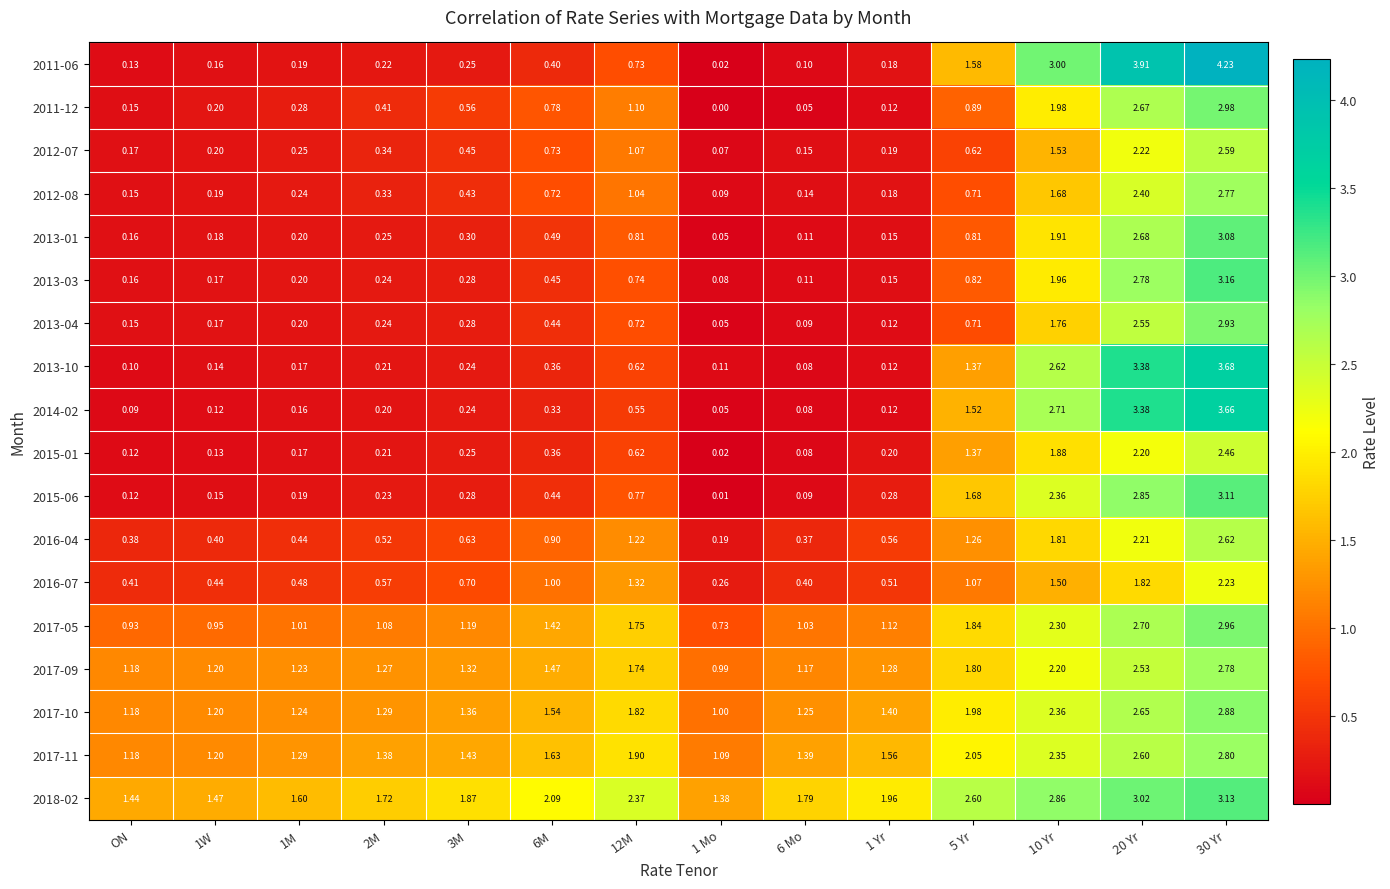

Is the value of 2011-12 at 10 Yr greater than the value of 2016-07 at 3M?

Yes